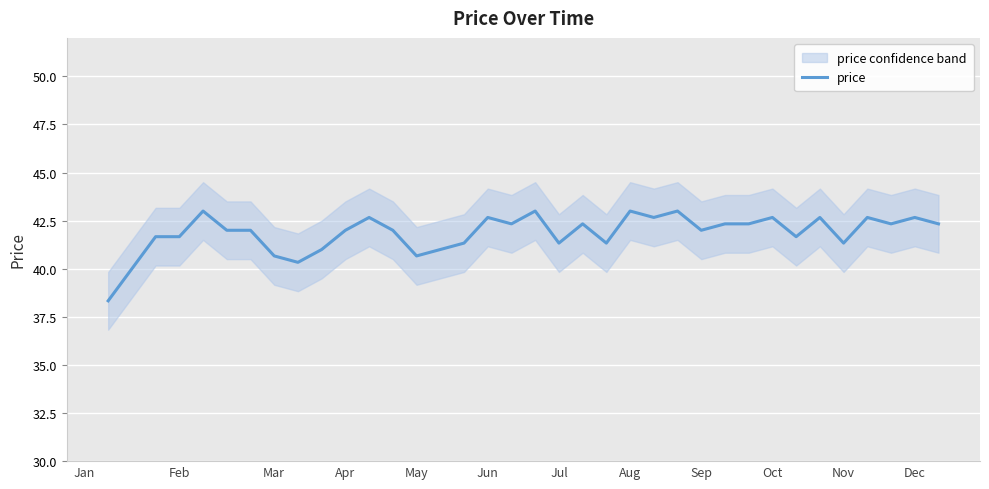

What is the highest value of the price series?

43.0